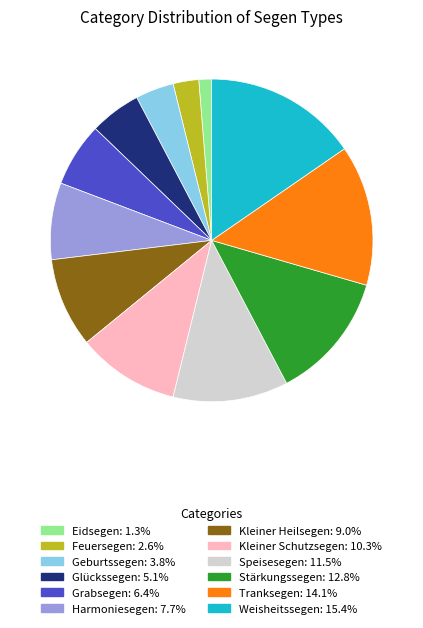

Which has a higher value, Stärkungssegen or Feuersegen?

Stärkungssegen